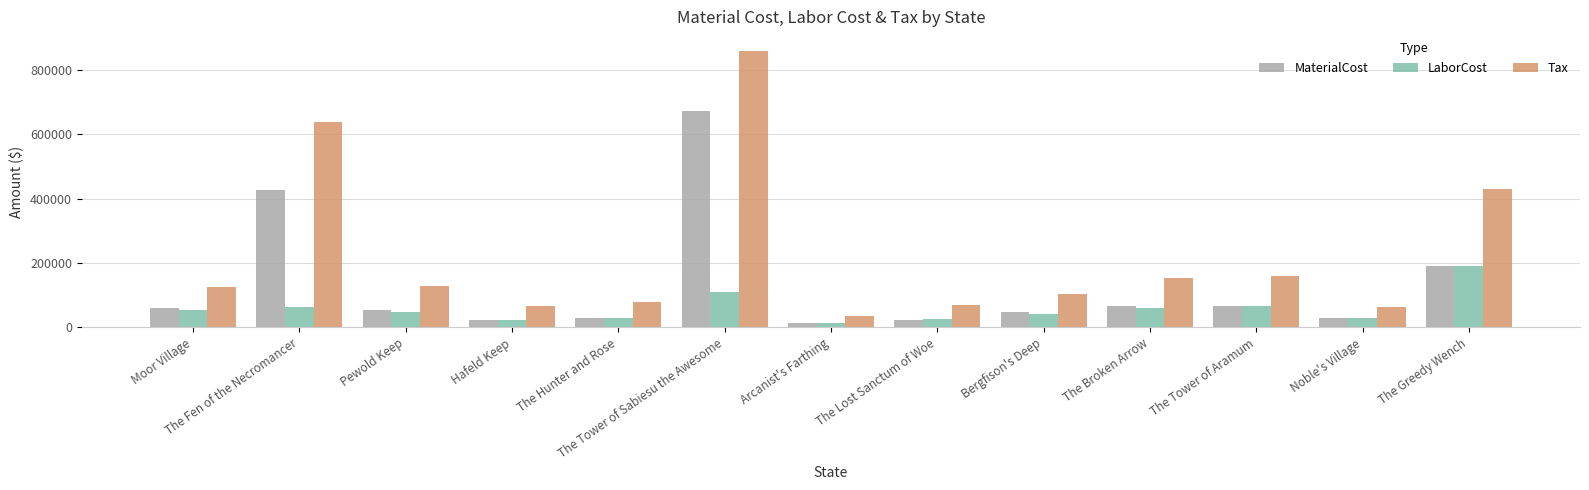

The value of LaborCost at Pewold Keep is 47884.5. True or false?

True